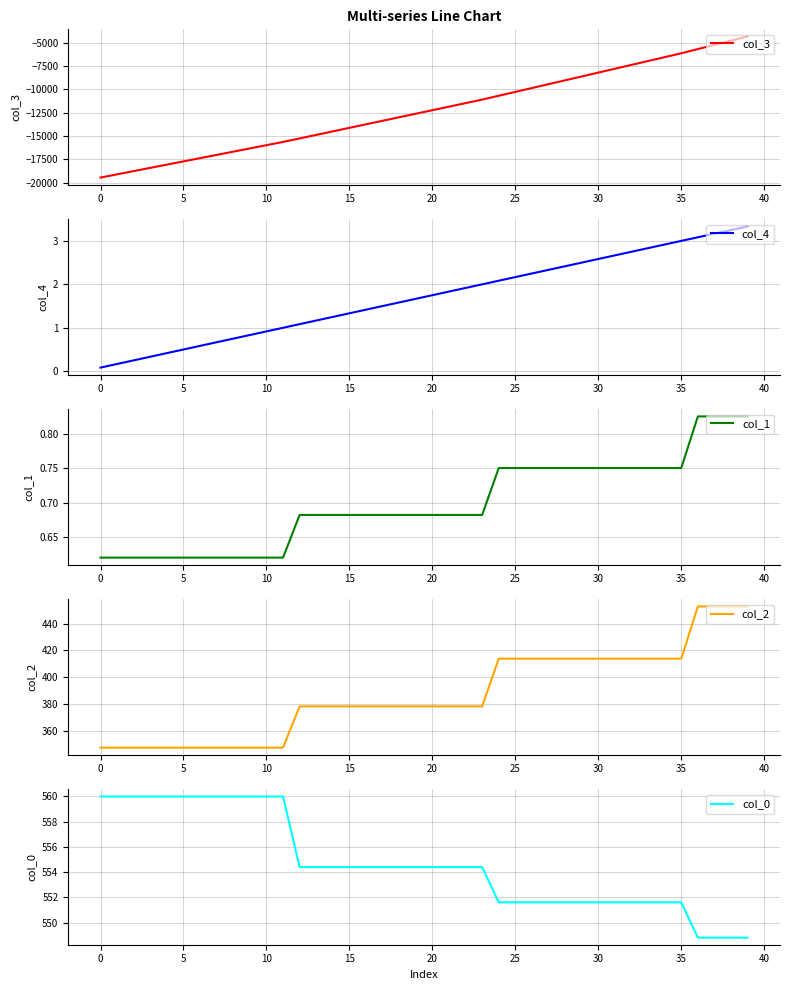

What is the highest value of the col_4 series?

3.3